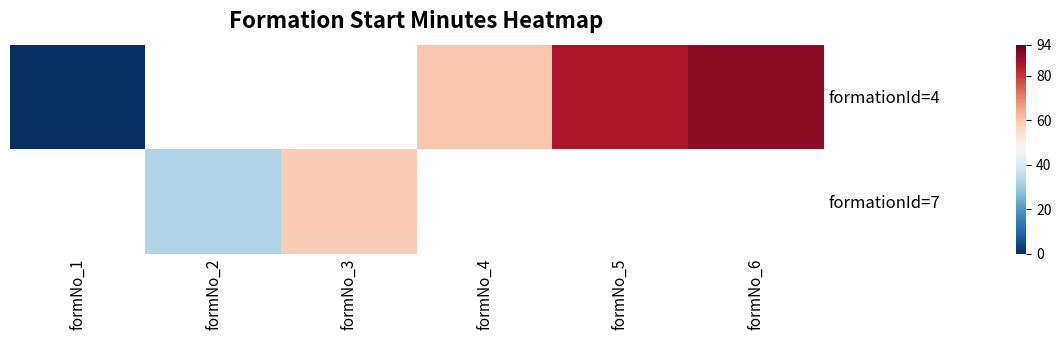

Which has a higher value, formNo_2 or formNo_4?

formNo_4